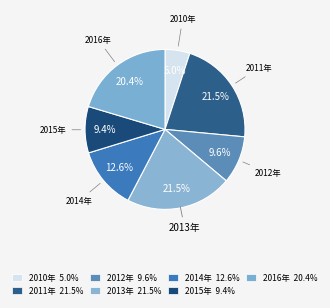

Does any single category account for the majority?

No